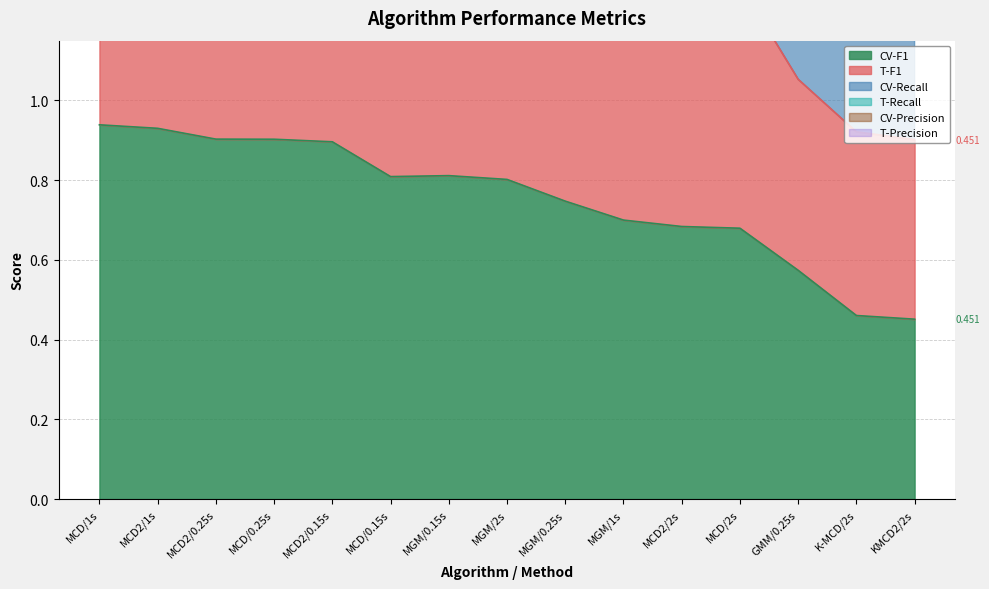

True or false: CV-Recall and CV-F1 intersect in this chart.

False